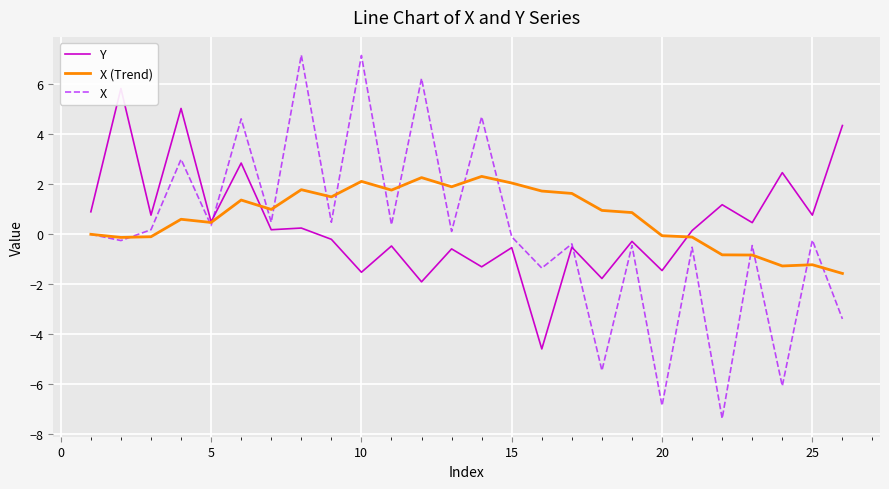

True or false: X (Trend) has a value of 1.2 at 10.

False